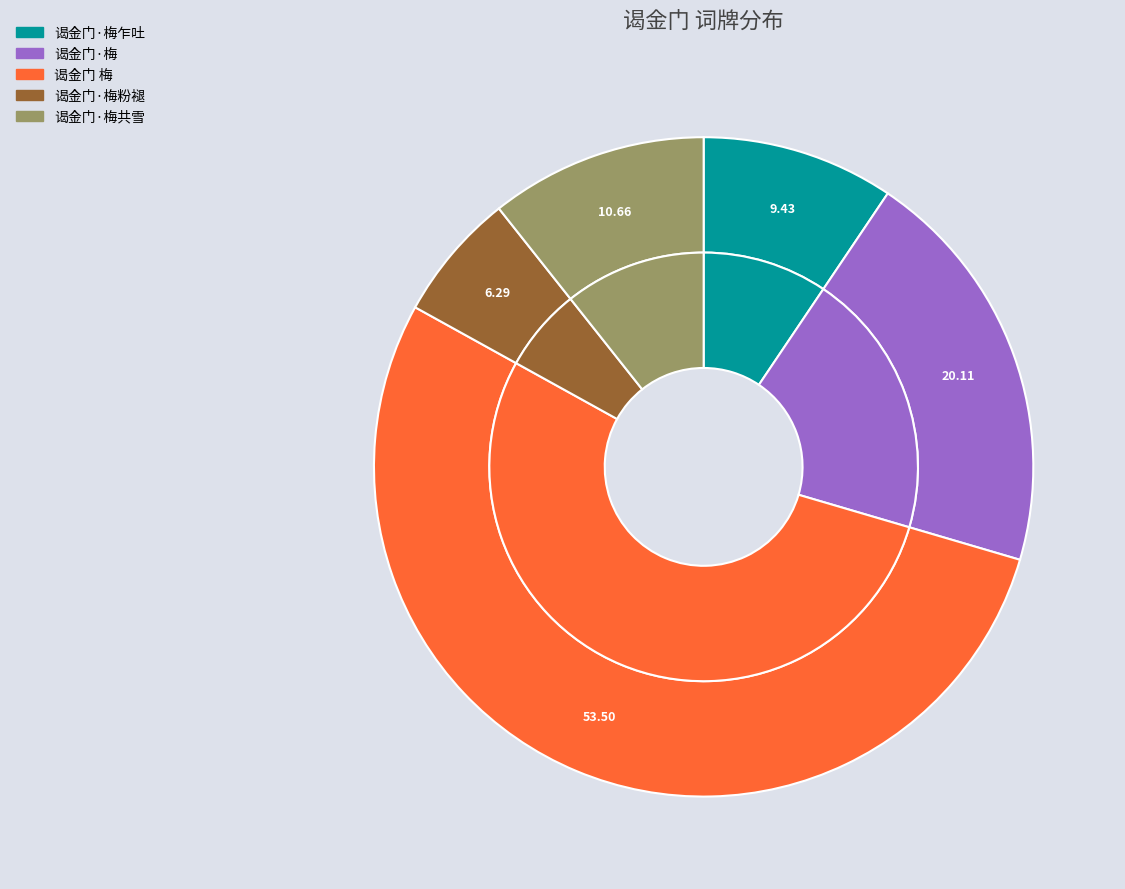

Which has a higher value, 谒金门·梅 or 谒金门 梅?

谒金门 梅